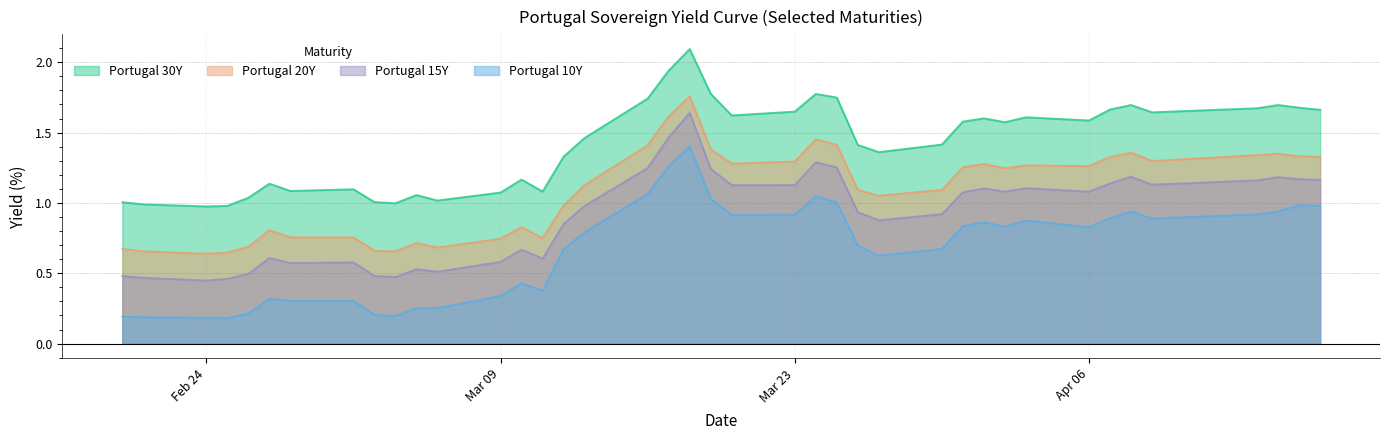

True or false: Portugal 15Y has more than 0 interior local peaks.

True